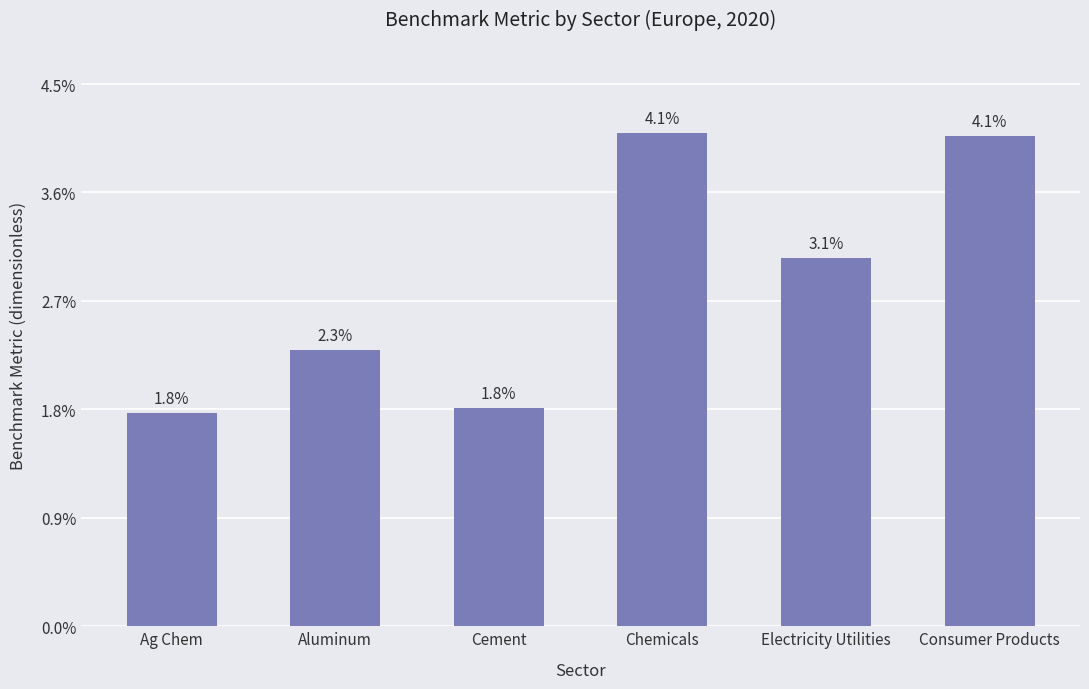

How many distinct data groups are displayed?

1